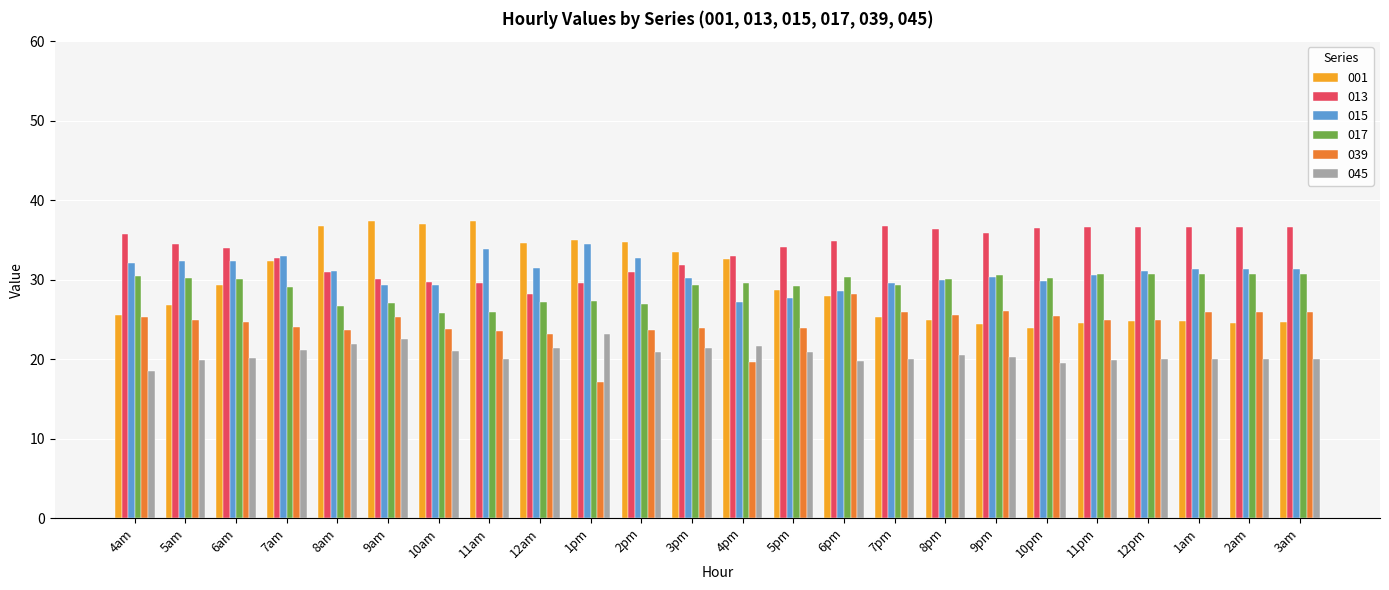

What is the value of the 039 bar at the 14th from the left?

23.9